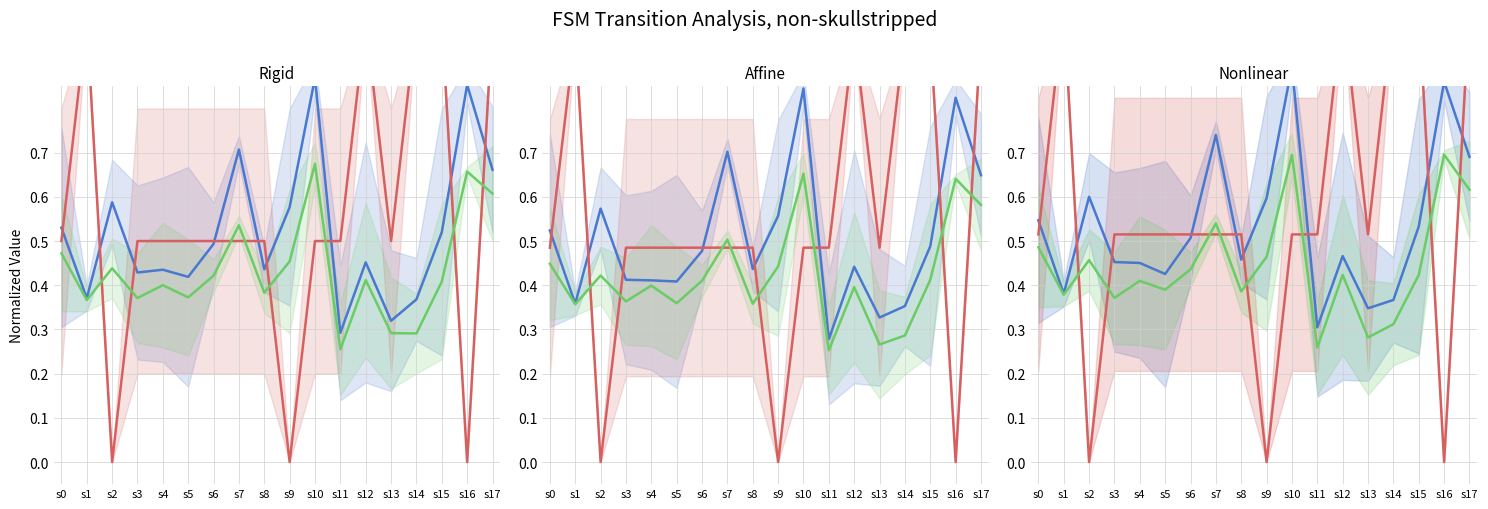

What is the difference between the destination_state_norm values at s16 and s11?

0.6